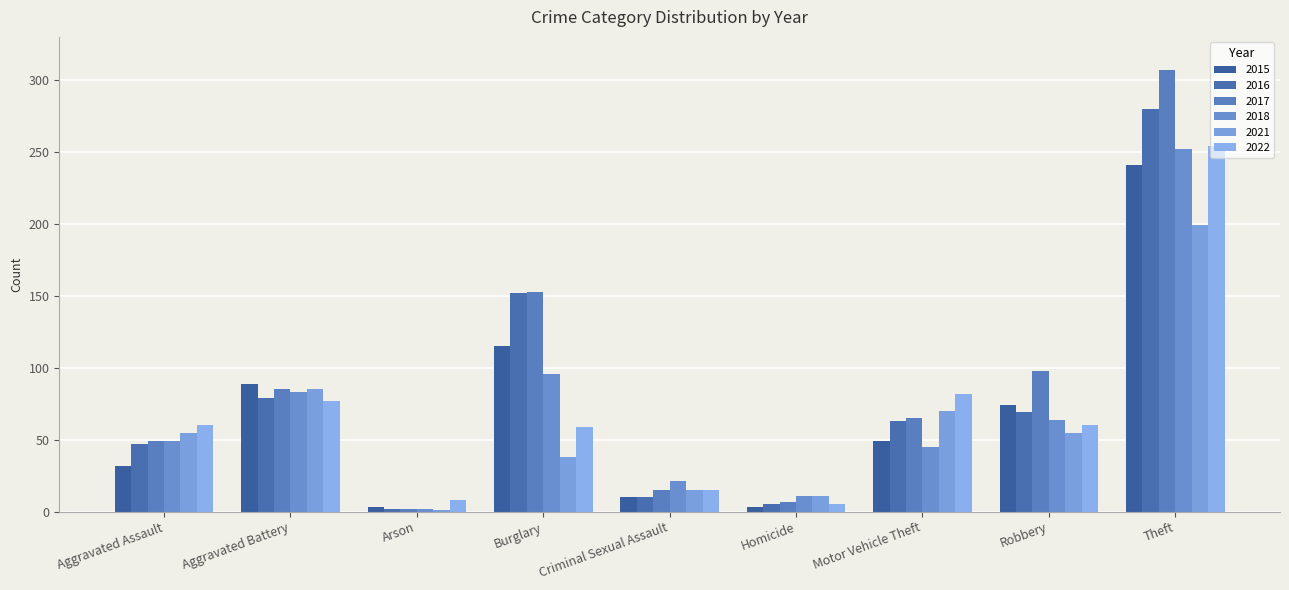

List the labels in order of 2021 value, largest first.

Theft, Aggravated Battery, Motor Vehicle Theft, Aggravated Assault, Robbery, Burglary, Criminal Sexual Assault, Homicide, Arson